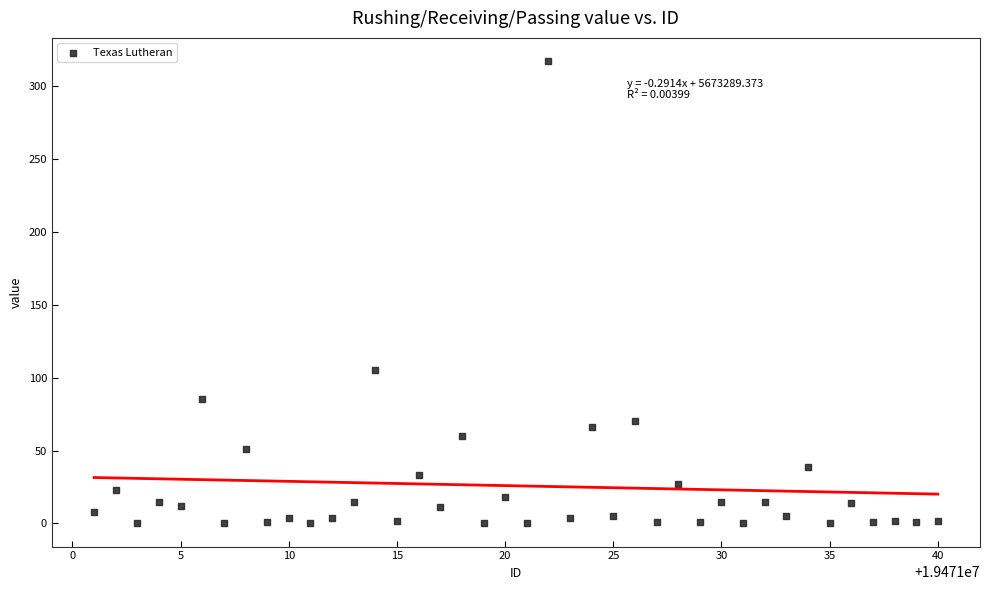

What Y value in the scatter plot is closest to 158?

105